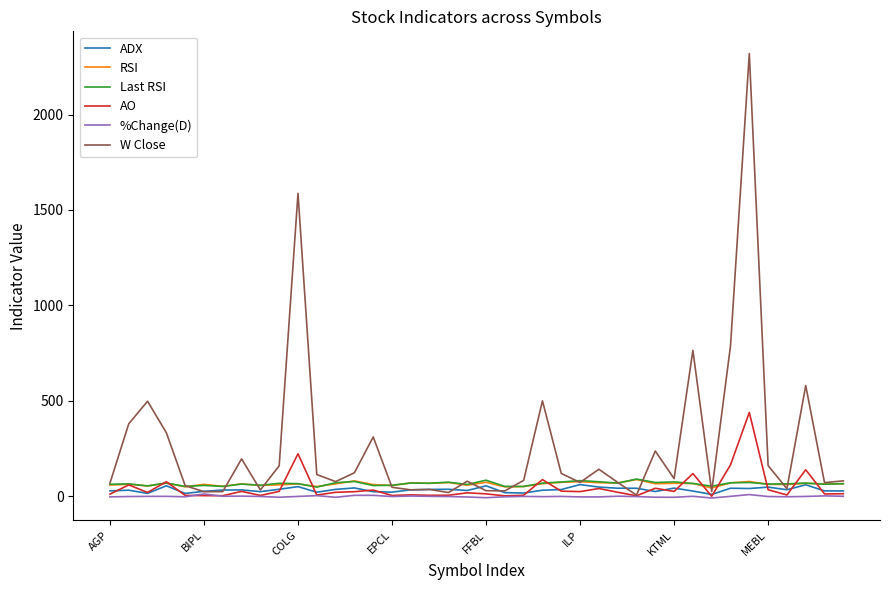

Which series has the widest spread of values?

W Close